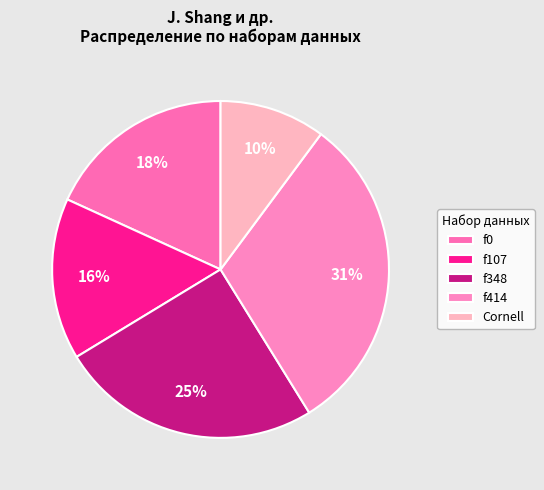

How many segments does this pie chart have?

5